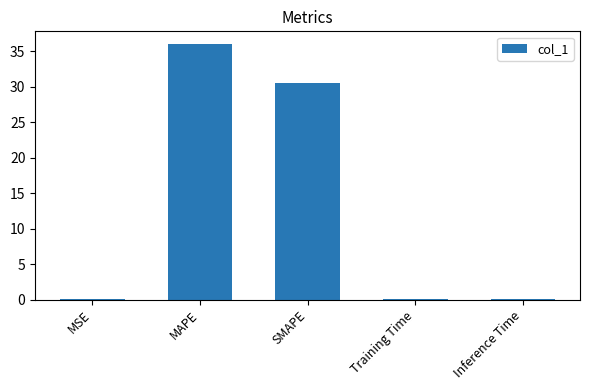

What is the sum of all values?

66.5